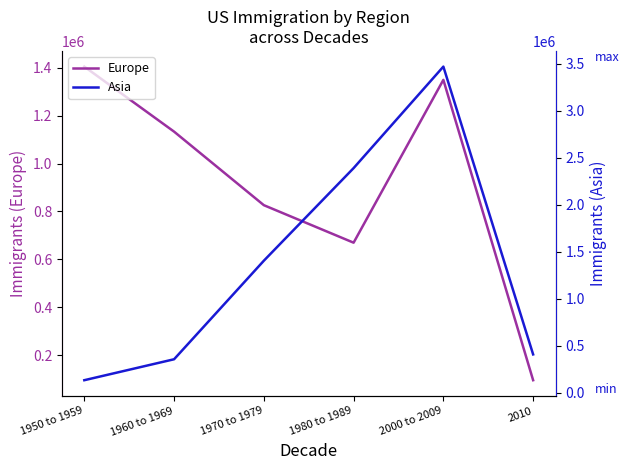

Is this an area chart (filled region under the line)?

No